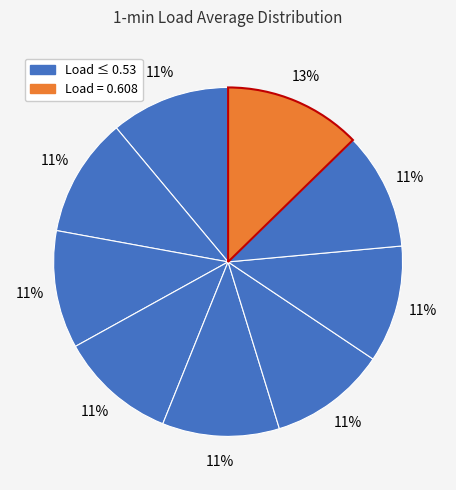

How many slices are in this pie chart?

9